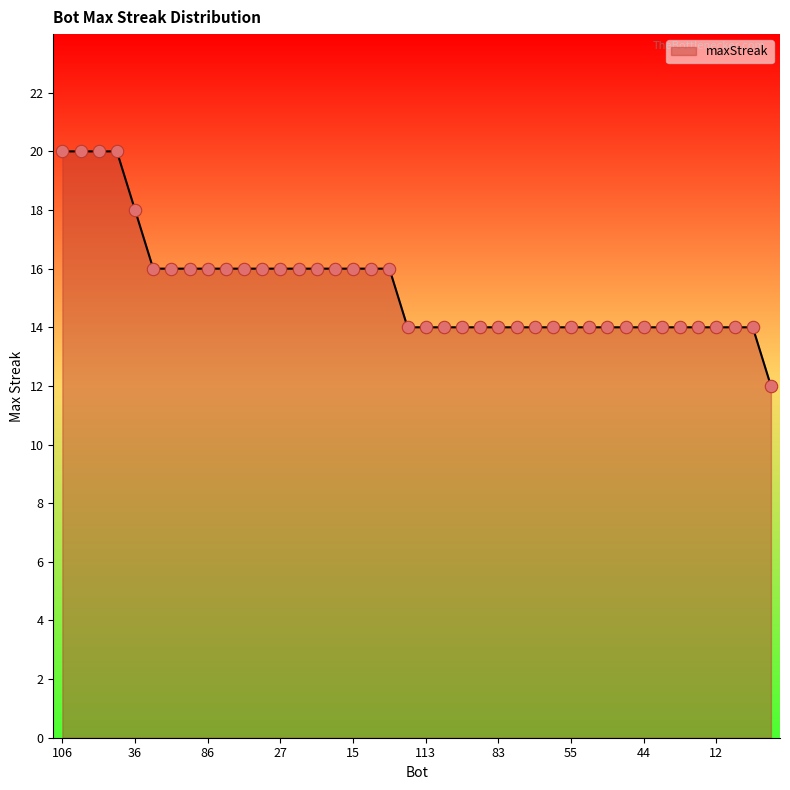

What is the difference between the maximum and minimum values?

8